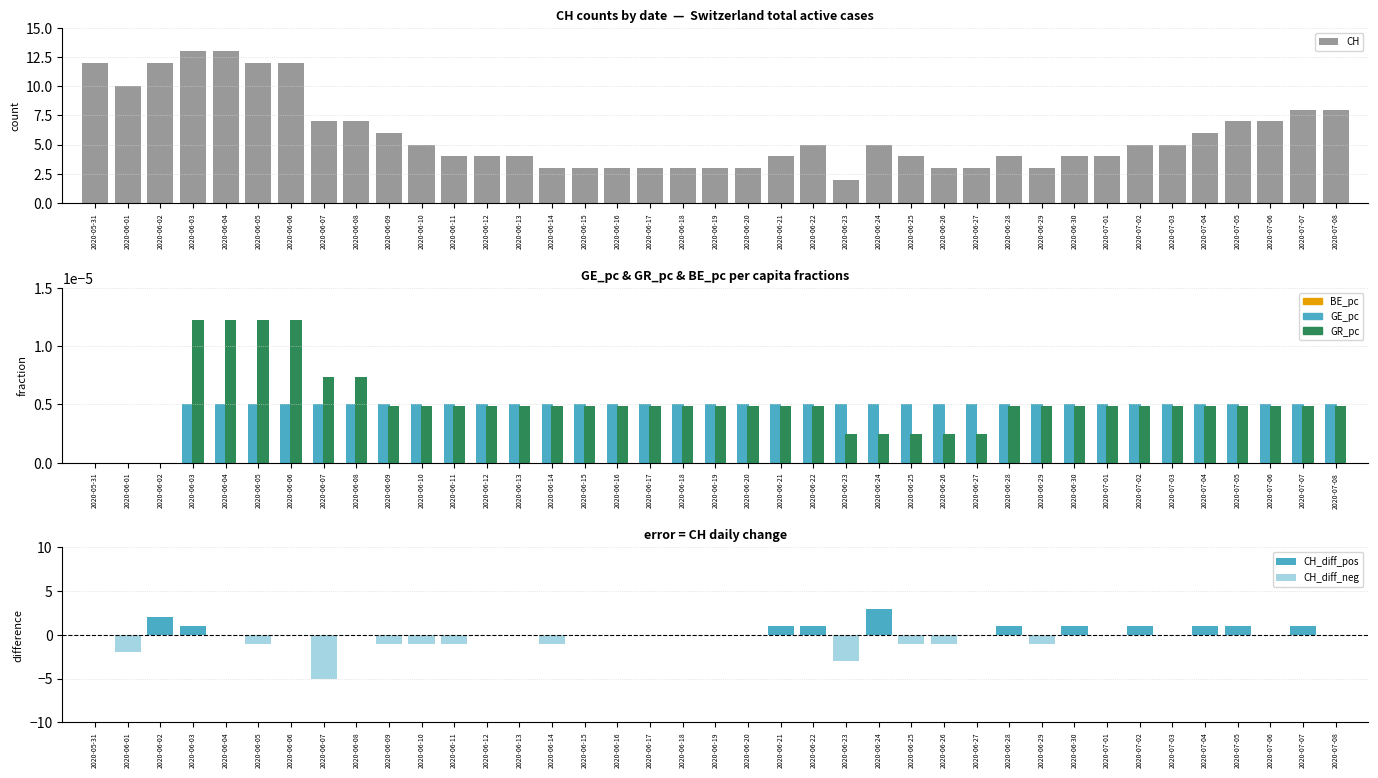

List the series in order of their peak value, lowest first.

BE_pc, CH_diff_neg, GE_pc, GR_pc, CH_diff_pos, CH